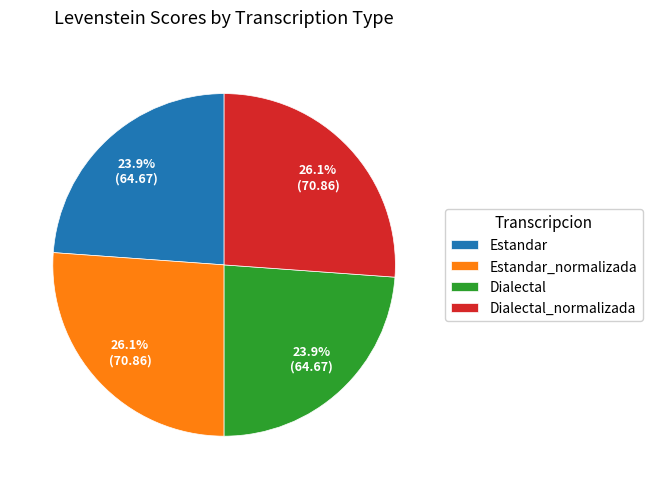

What percentage is NOT represented by Estandar?

76.1%